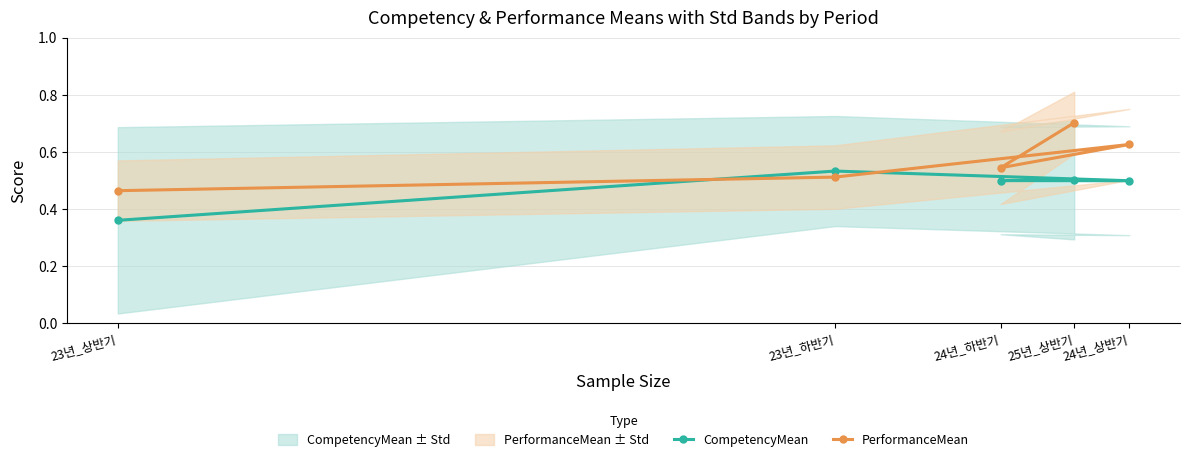

Reading left to right, list all the values displayed in this chart.

CompetencyMean: 0.4	0.5	0.5	0.5	0.5
PerformanceMean: 0.5	0.5	0.6	0.5	0.7